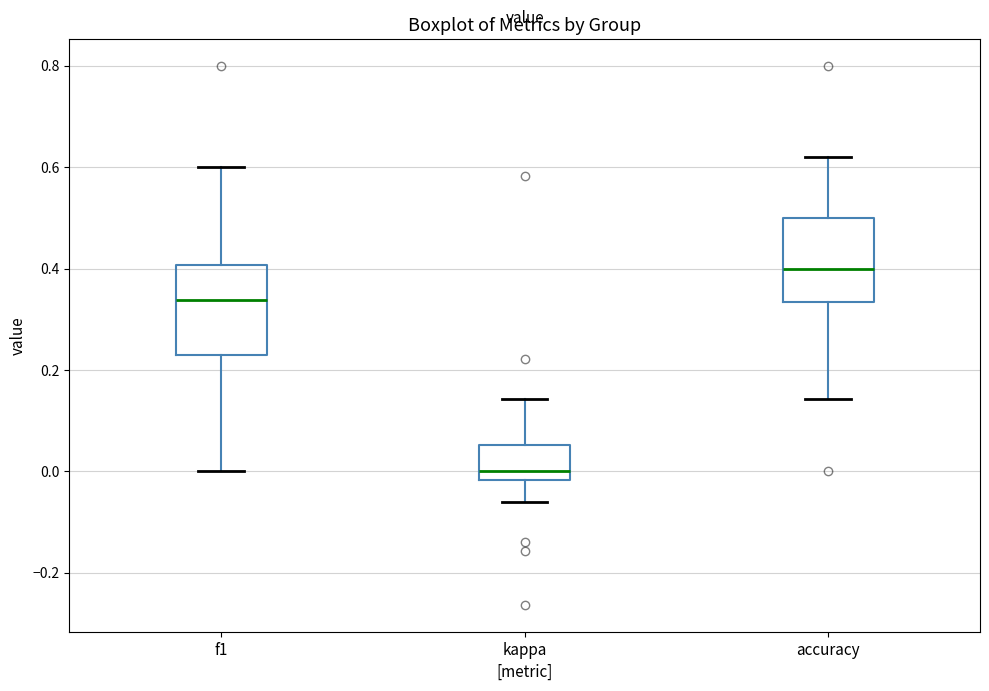

Where does the lower whisker of the box for f1 end on the y-axis? The values are not printed on the chart, so give them approximately, as read against the axis.

0.00